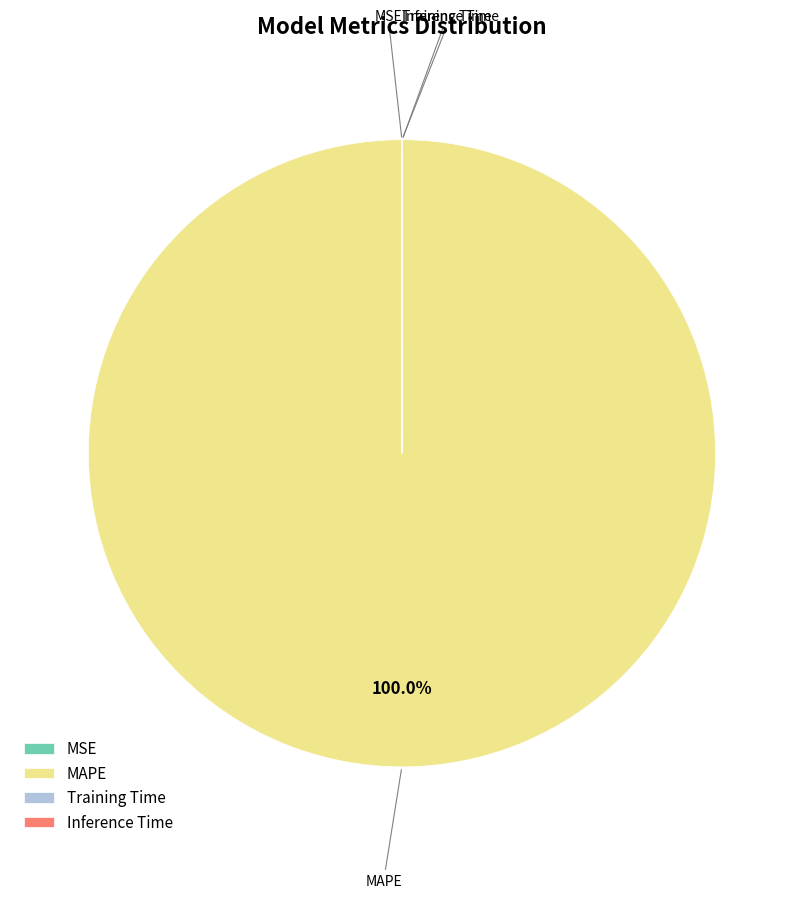

Does any single category account for the majority?

Yes